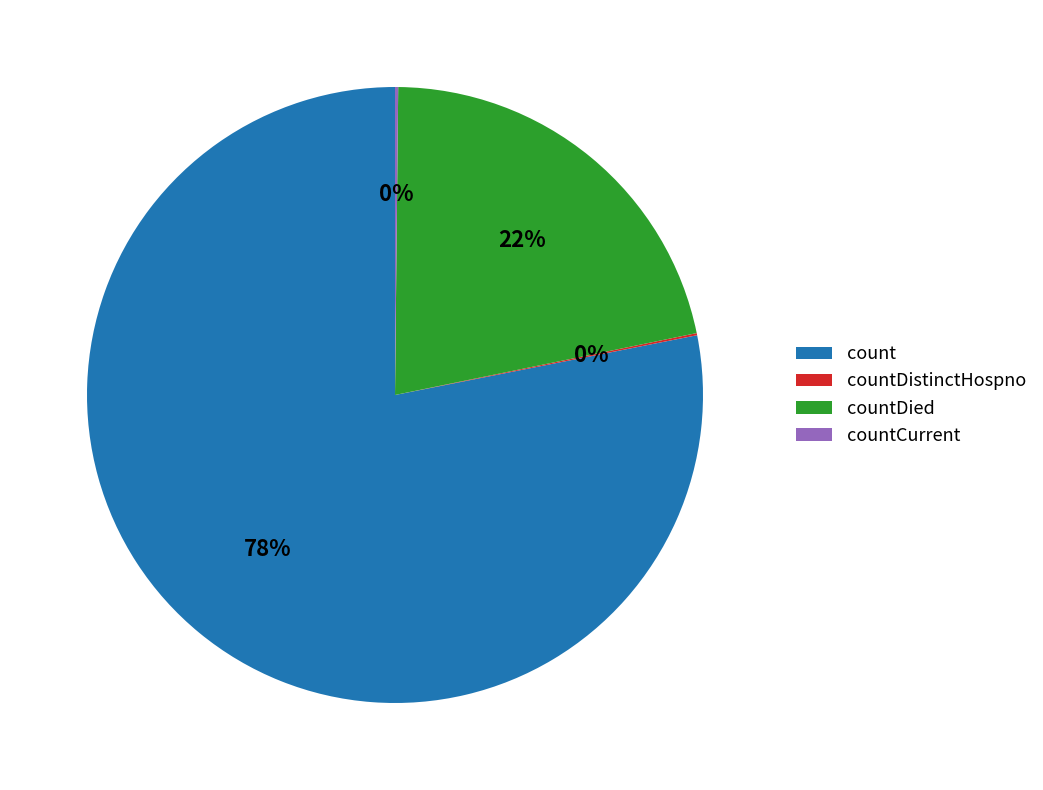

To the nearest percent, what portion does countDied represent?

22%